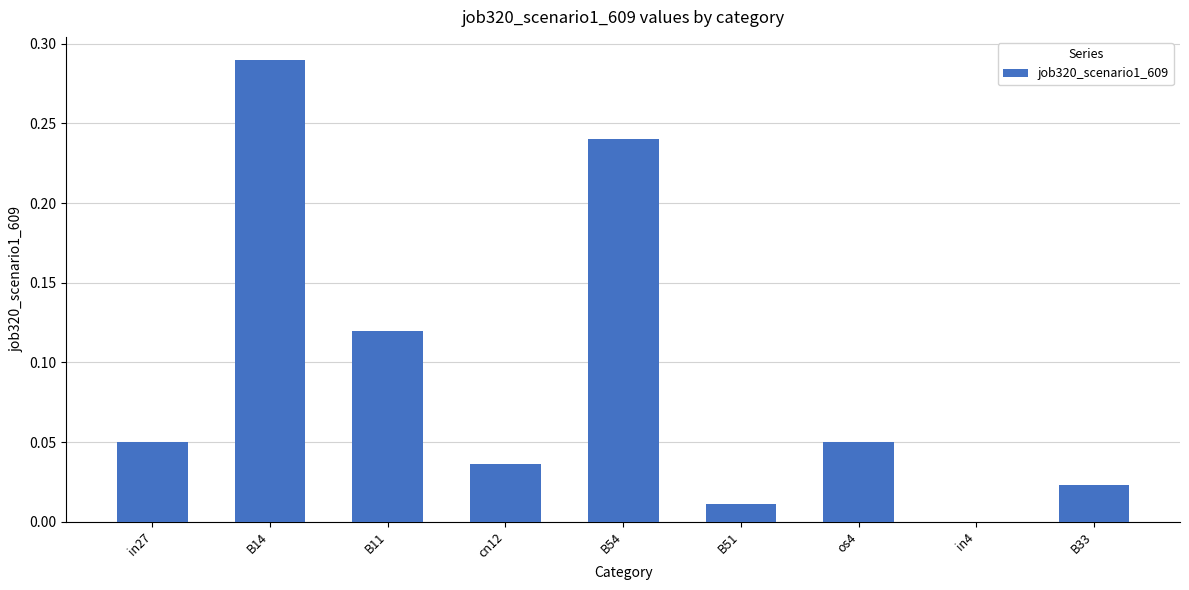

Is it true that the value at os4 is 0.0?

True